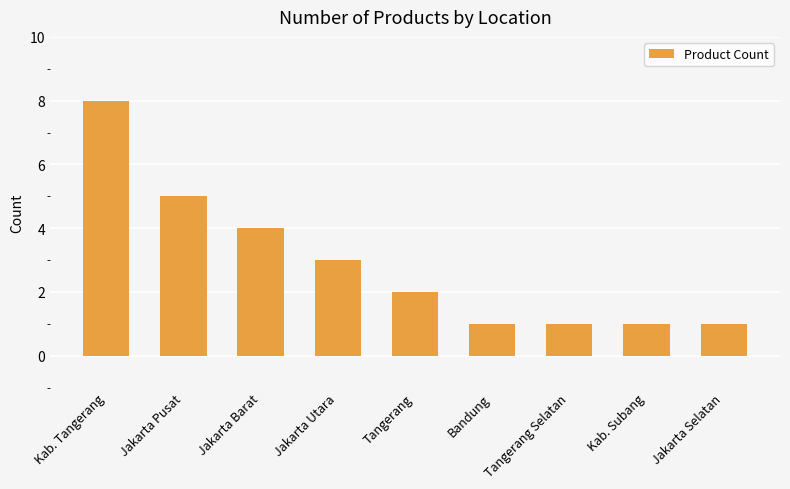

Count the number of categories in the chart.

9